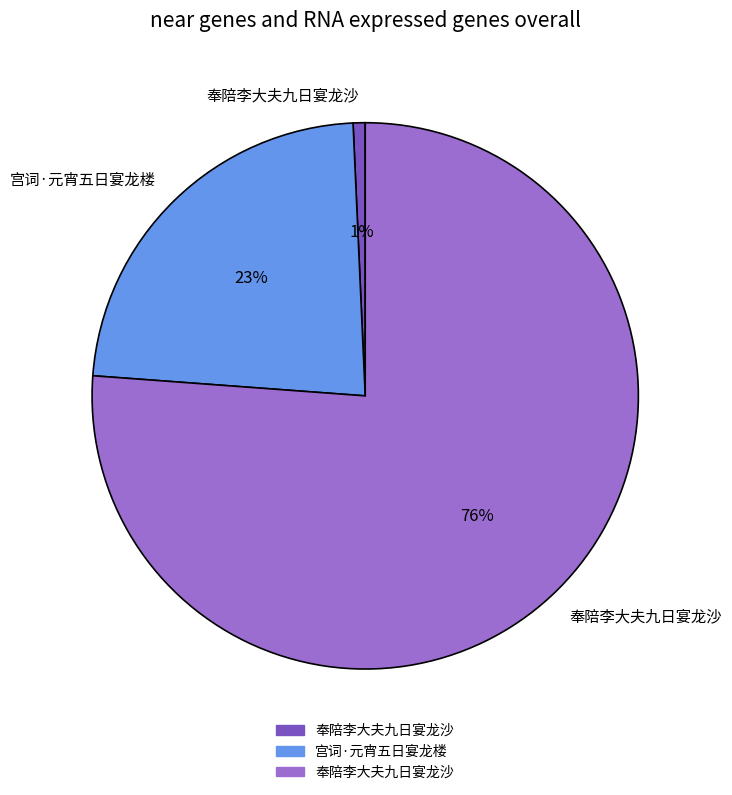

Is there a majority slice in this chart?

Yes